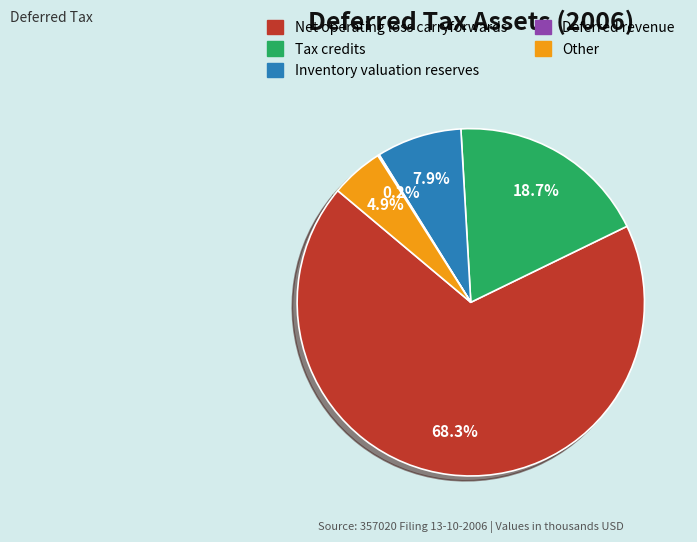

To the nearest percent, what percentage of the pie is Inventory valuation reserves?

8%